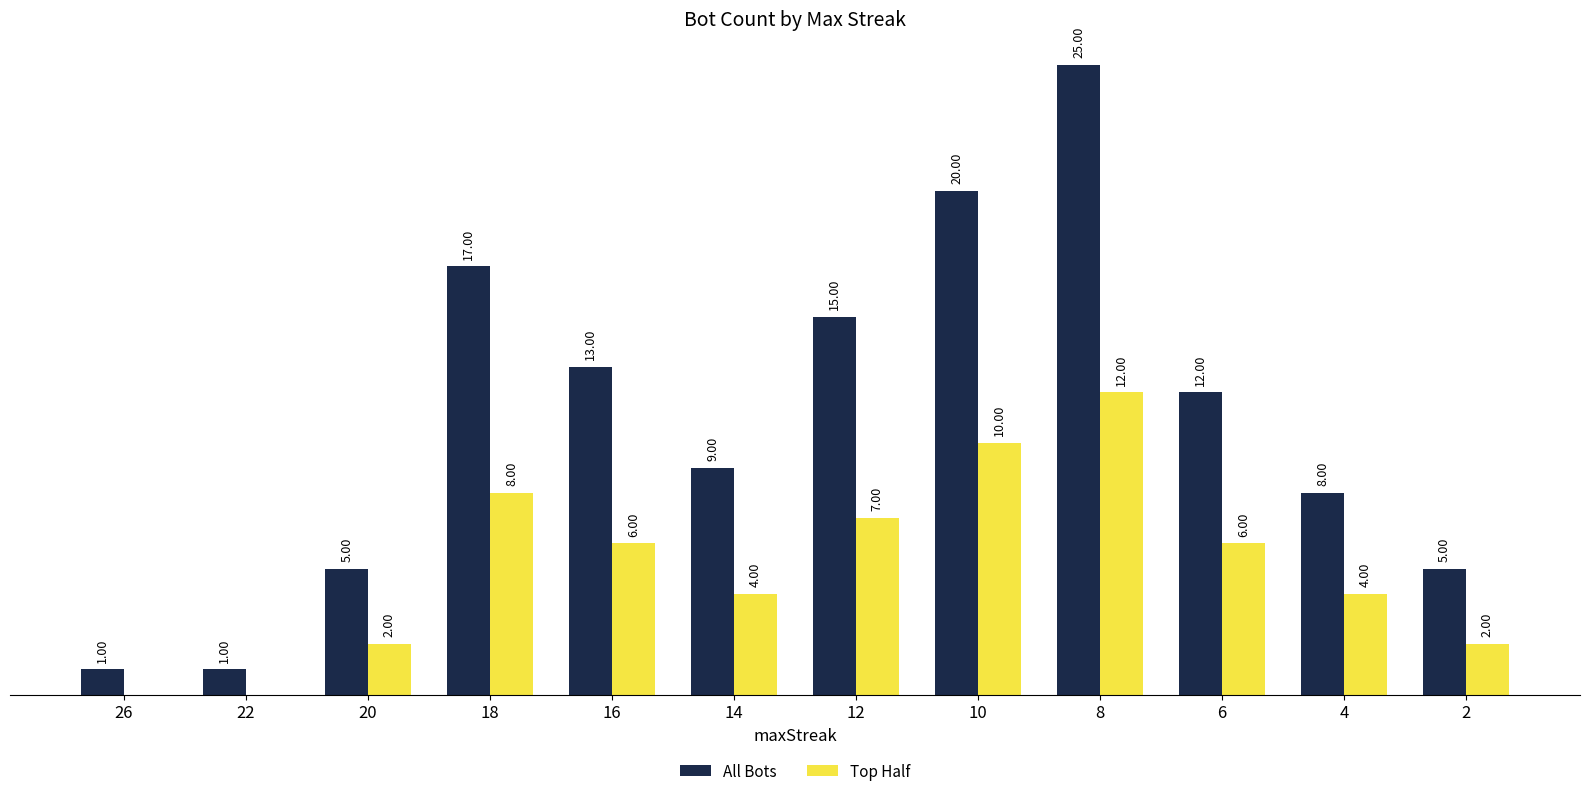

Is the value of All Bots at 10 greater than the value of Top Half at 20?

Yes